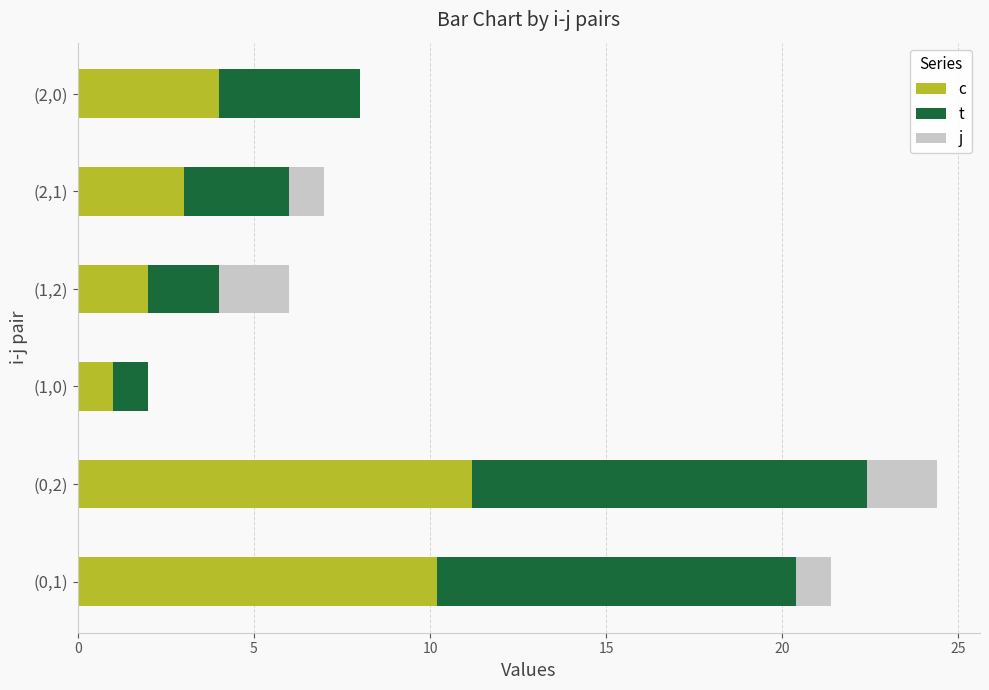

What is the total value across all series at (1,2)?

6.0